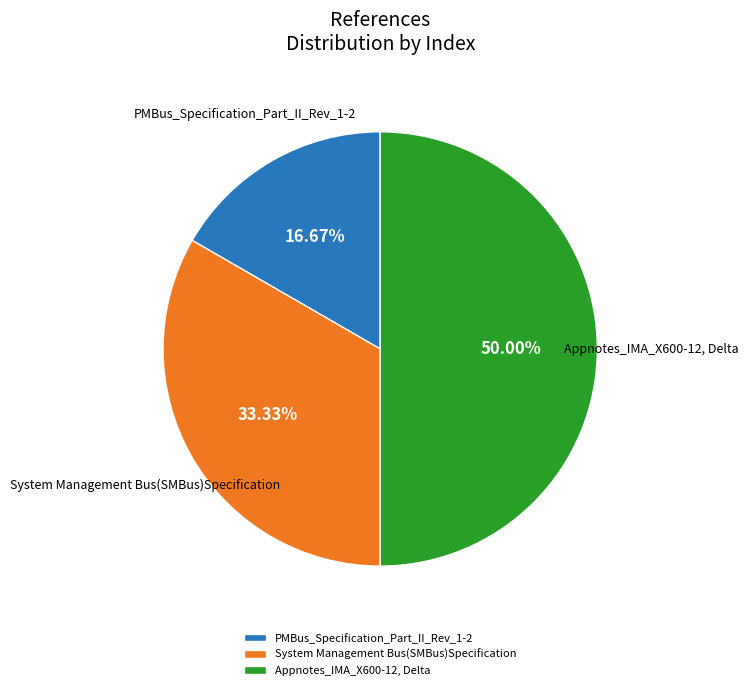

How many segments does this pie chart have?

3